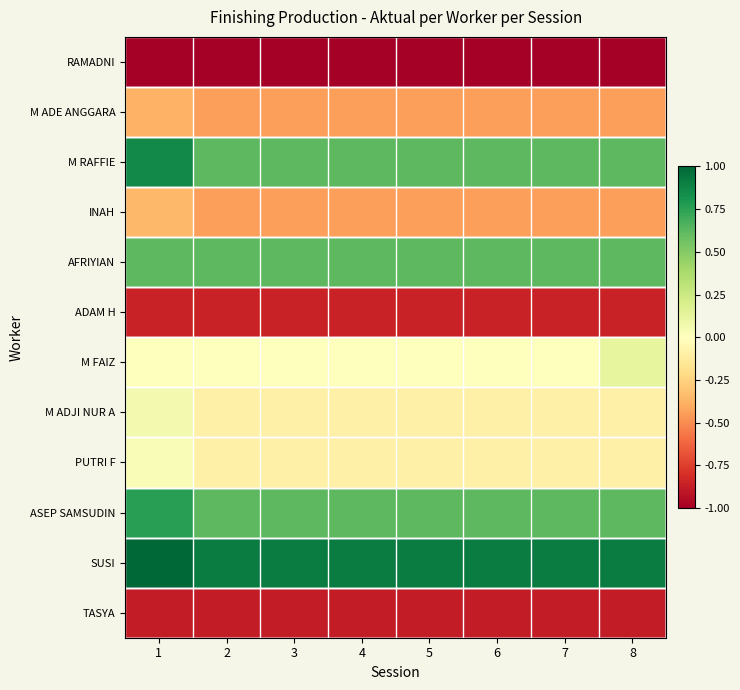

Reading left to right, extract all data points from this chart.

RAMADNI: 1=-1.0	2=-1.0	3=-1.0	4=-1.0	5=-1.0	6=-1.0	7=-1.0	8=-1.0
M ADE ANGGARA: 1=-0.4	2=-0.4	3=-0.4	4=-0.4	5=-0.4	6=-0.4	7=-0.4	8=-0.4
M RAFFIE: 1=0.9	2=0.6	3=0.6	4=0.6	5=0.6	6=0.6	7=0.6	8=0.6
INAH: 1=-0.4	2=-0.4	3=-0.4	4=-0.4	5=-0.4	6=-0.4	7=-0.4	8=-0.4
AFRIYIAN: 1=0.6	2=0.6	3=0.6	4=0.6	5=0.6	6=0.6	7=0.6	8=0.6
ADAM H: 1=-0.9	2=-0.9	3=-0.9	4=-0.9	5=-0.9	6=-0.9	7=-0.9	8=-0.9
M FAIZ: 1=0.0	2=0.0	3=0.0	4=0.0	5=0.0	6=0.0	7=0.0	8=0.1
M ADJI NUR A: 1=0.1	2=-0.1	3=-0.1	4=-0.1	5=-0.1	6=-0.1	7=-0.1	8=-0.1
PUTRI F: 1=0.0	2=-0.1	3=-0.1	4=-0.1	5=-0.1	6=-0.1	7=-0.1	8=-0.1
ASEP SAMSUDIN: 1=0.8	2=0.6	3=0.6	4=0.6	5=0.6	6=0.6	7=0.6	8=0.6
SUSI: 1=1.0	2=0.9	3=0.9	4=0.9	5=0.9	6=0.9	7=0.9	8=0.9
TASYA: 1=-0.9	2=-0.9	3=-0.9	4=-0.9	5=-0.9	6=-0.9	7=-0.9	8=-0.9